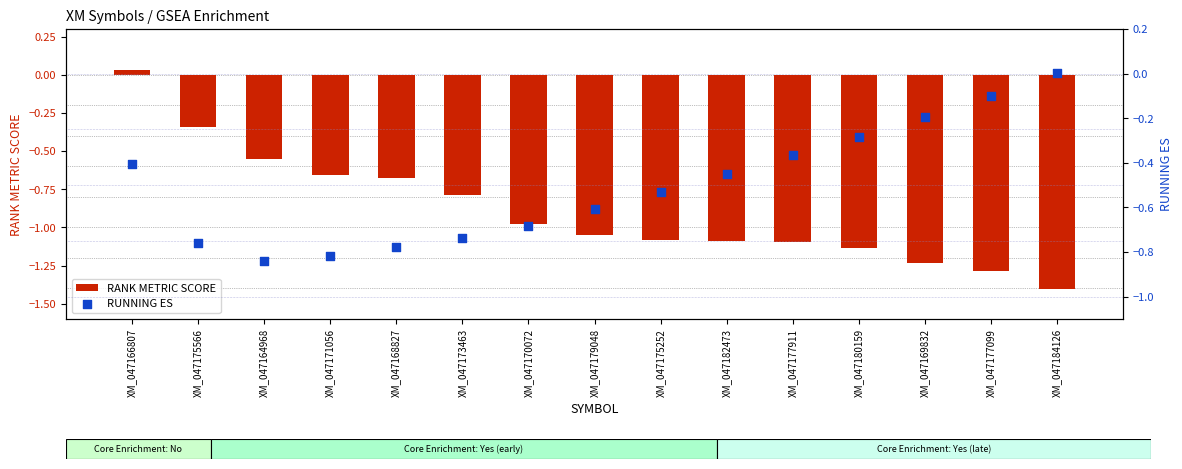

Which series has the largest Y range (max minus min)?

RANK METRIC SCORE